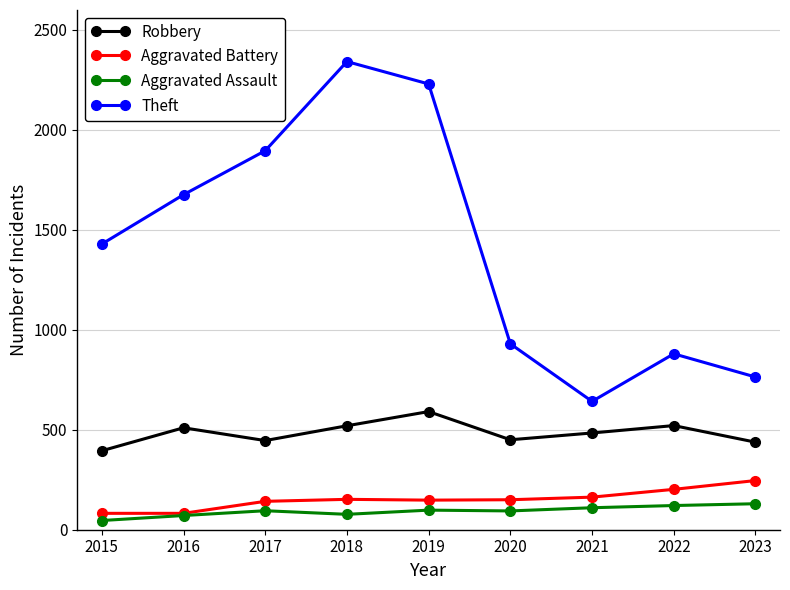

What is the difference between the second highest and minimum values in the Robbery series?

126